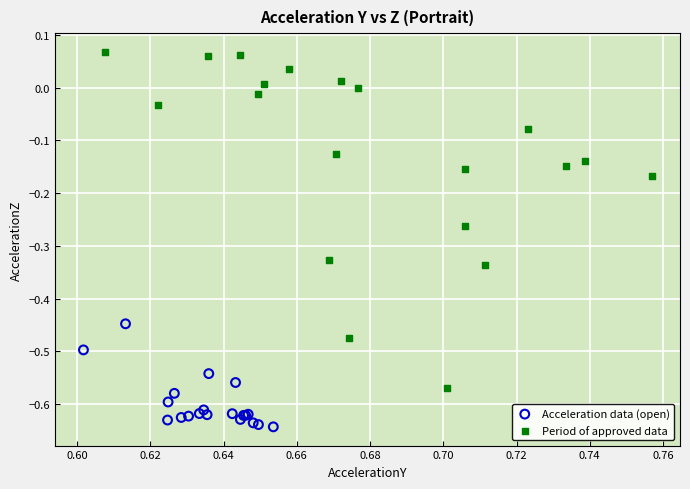

What are all the series names shown in the legend?

Acceleration data (open), Period of approved data